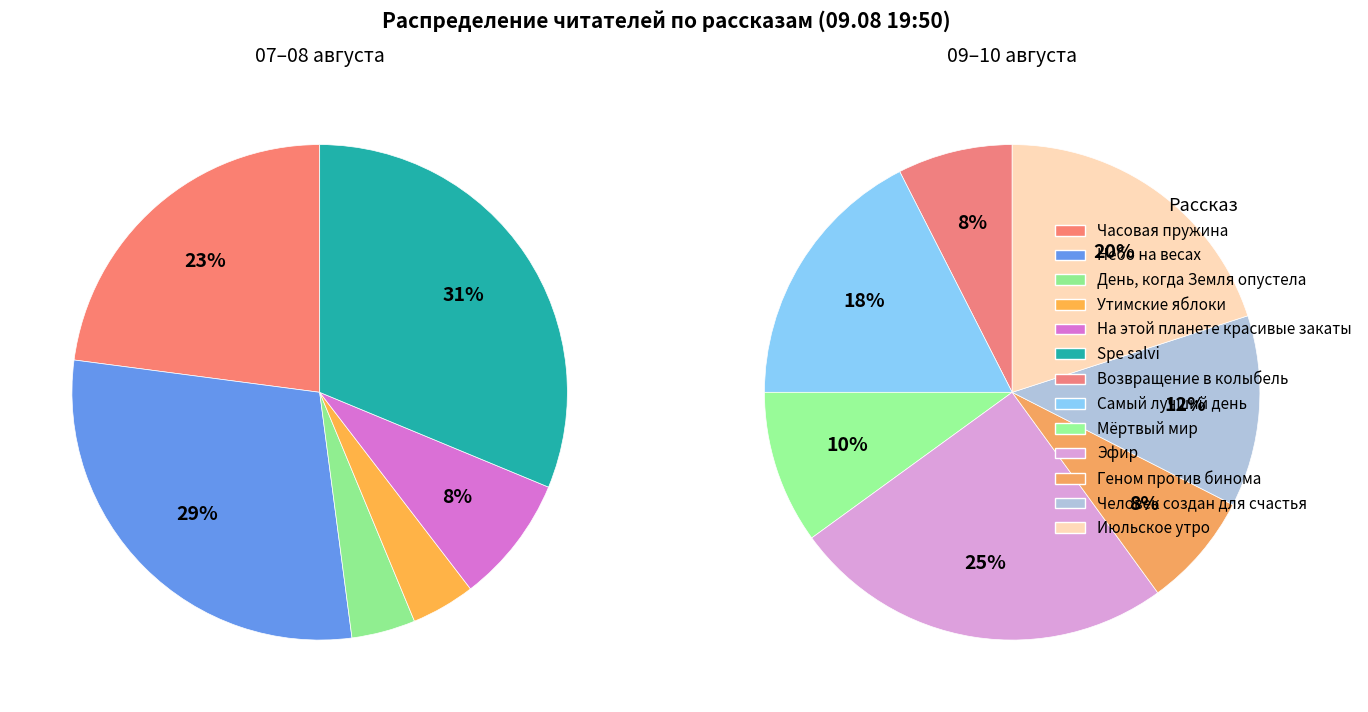

Does Spe salvi represent more than half of the total?

No